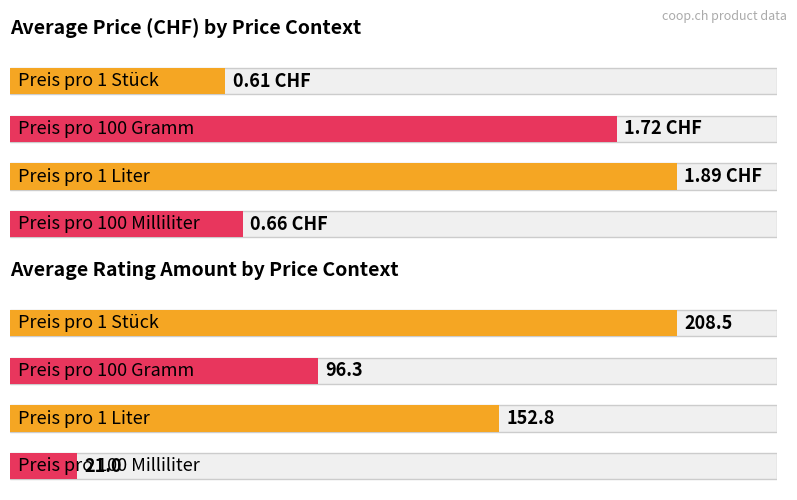

The value of Average price (CHF) at Preis pro 1 Liter is 0.7. True or false?

False